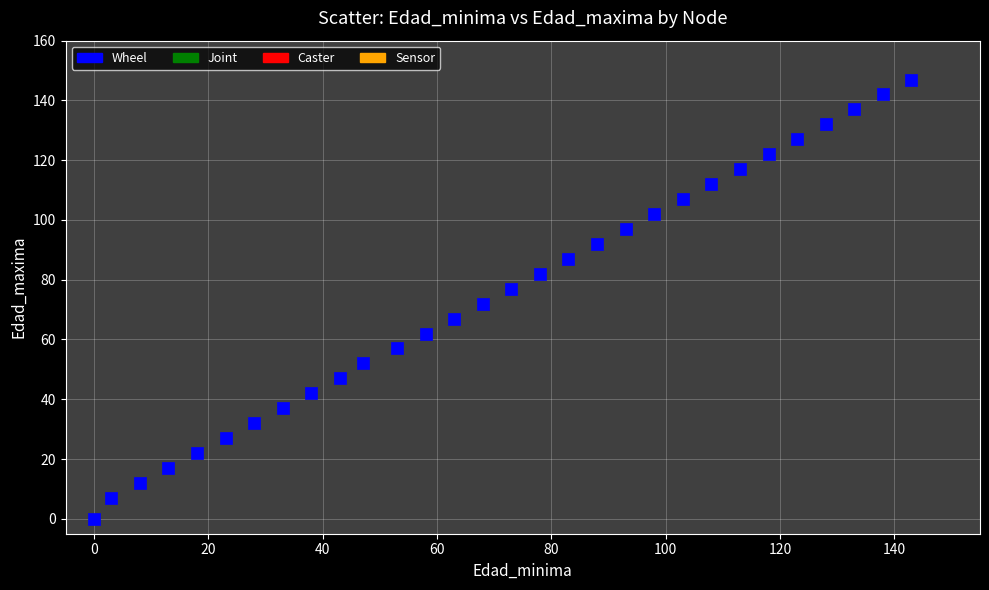

What is the range of X values (max minus min)?

143